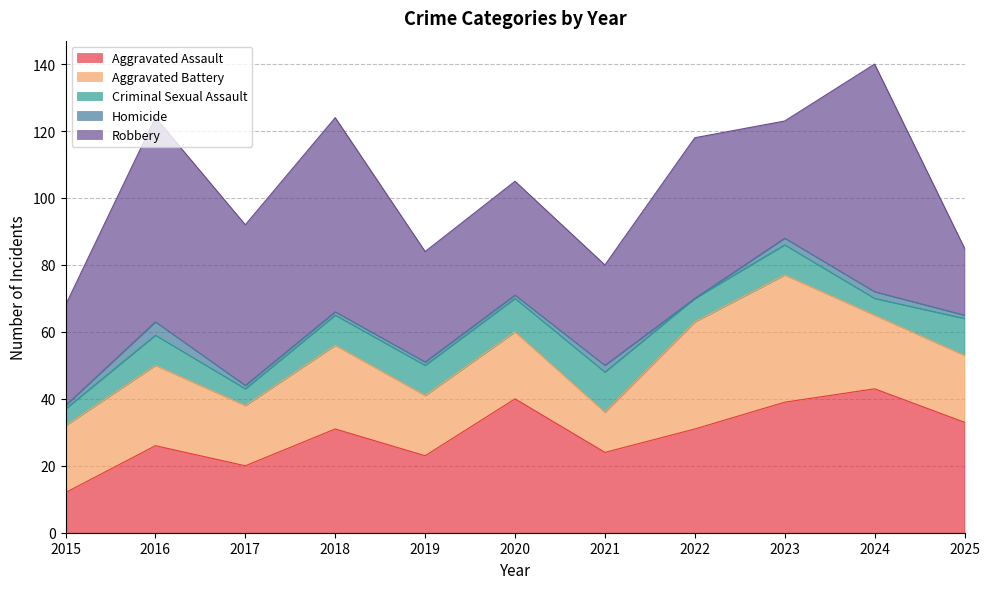

Between 2015 and 2020, which series saw the biggest shift?

Aggravated Assault